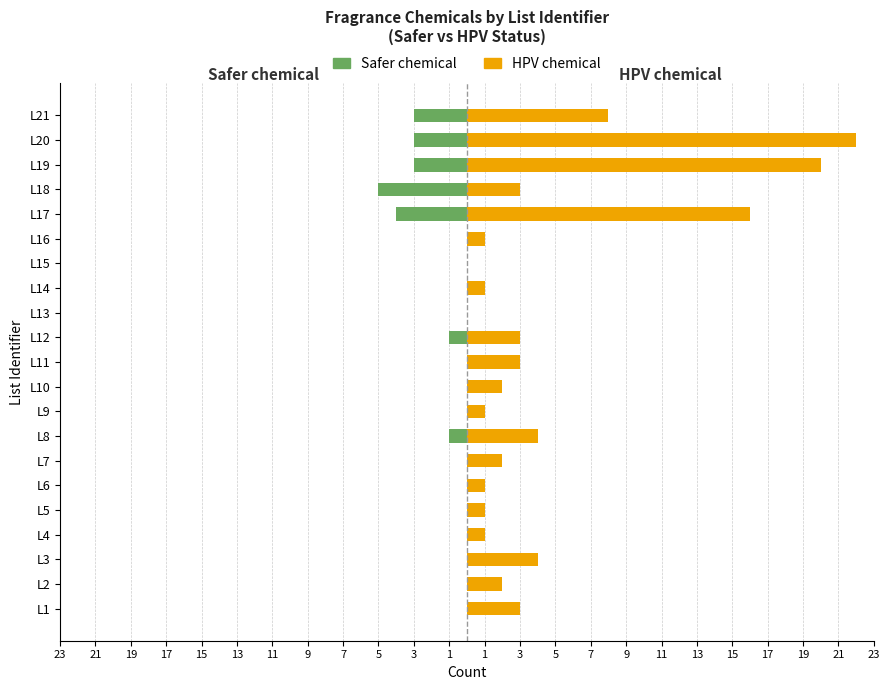

How many distinct data groups are displayed?

2